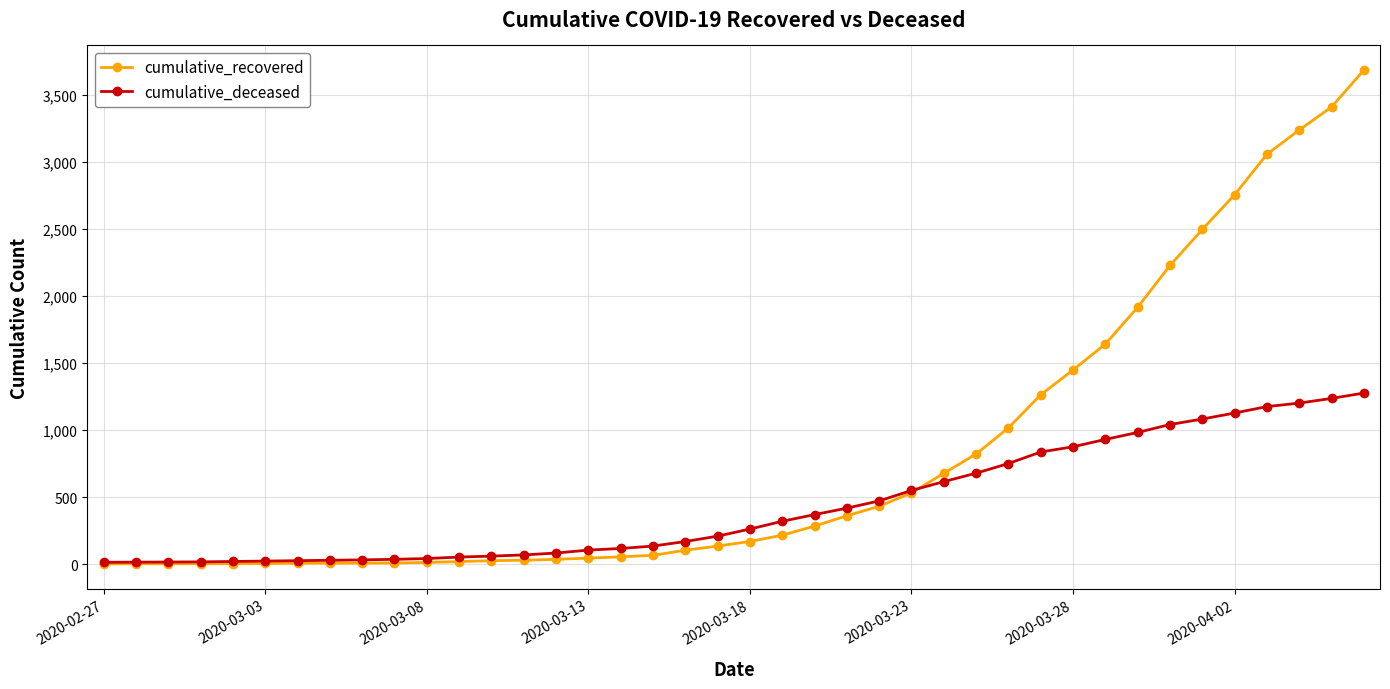

Which series has the largest range (max minus min)?

cumulative_recovered